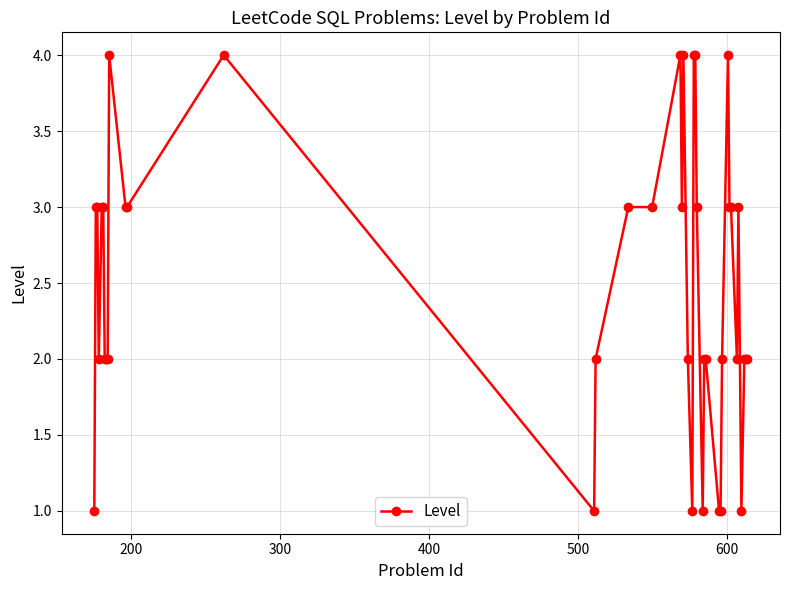

What is the difference between the second highest and second lowest values?

3